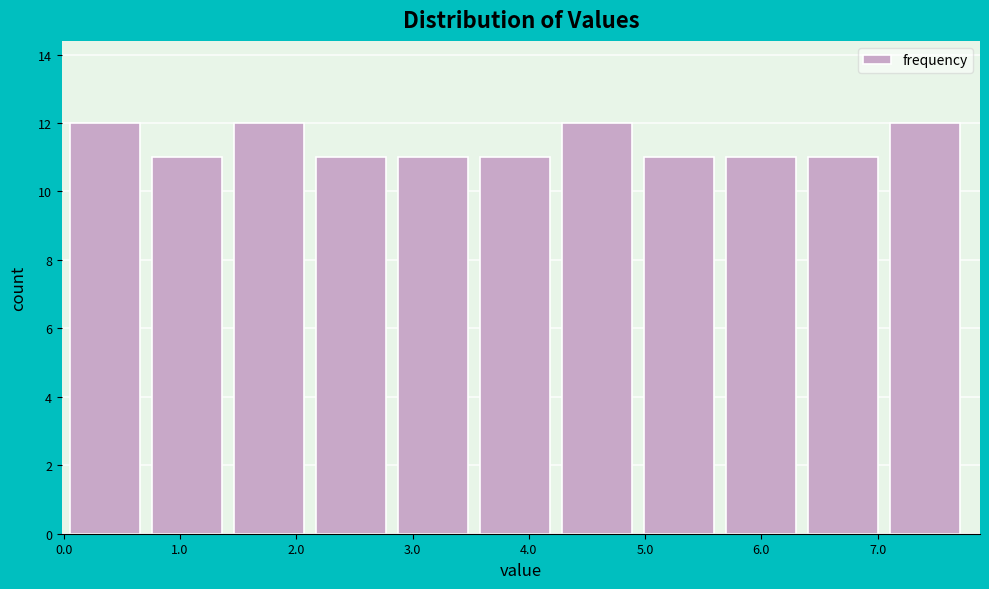

Reading left to right, transcribe this chart: for each bar, give the range it covers on the x-axis and its height. Neither the bar edges nor the heights are printed on the chart, so give them approximately, as read against the axes.

0.1 to 0.8: 12
0.8 to 1.5: 11
1.5 to 2.2: 12
2.2 to 2.9: 11
2.9 to 3.6: 11
3.6 to 4.3: 11
4.3 to 5.0: 12
5.0 to 5.7: 11
5.7 to 6.4: 11
6.4 to 7.1: 11
7.1 to 7.8: 12